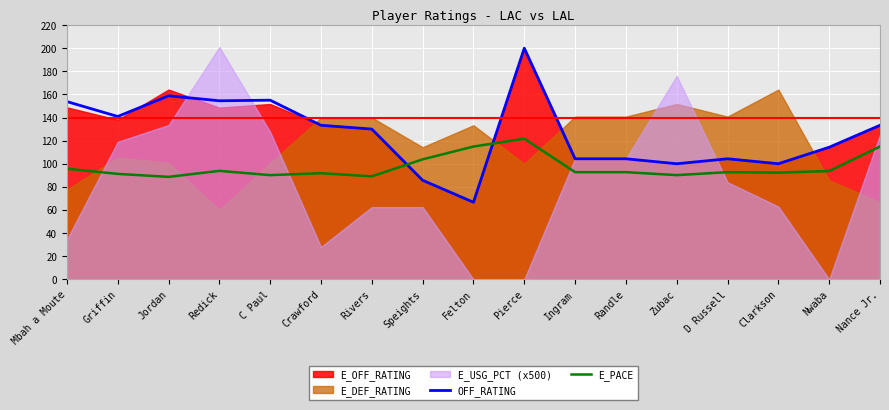

Read the OFF_RATING value at Clarkson.

100.0